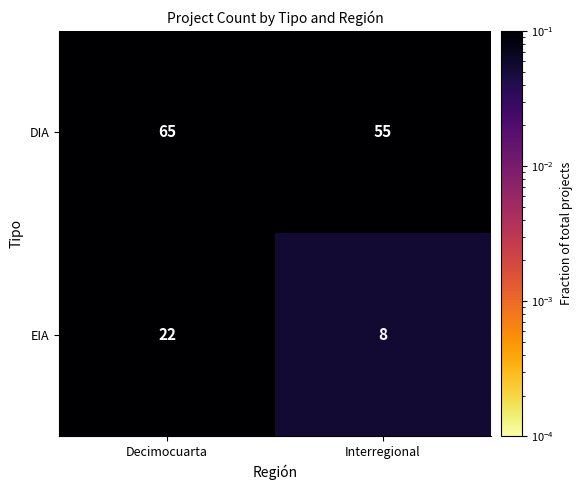

True or false: EIA has a value of 22 at Decimocuarta.

True